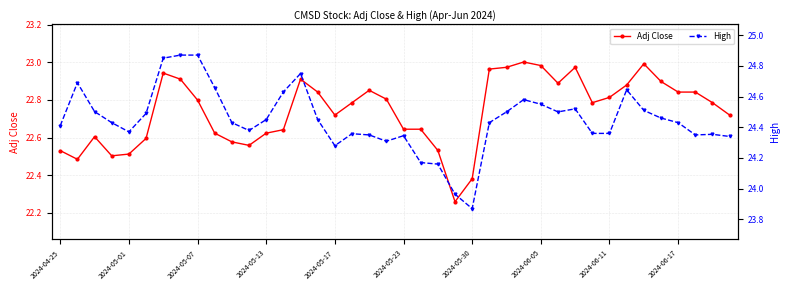

What is the smallest value displayed?

22.3